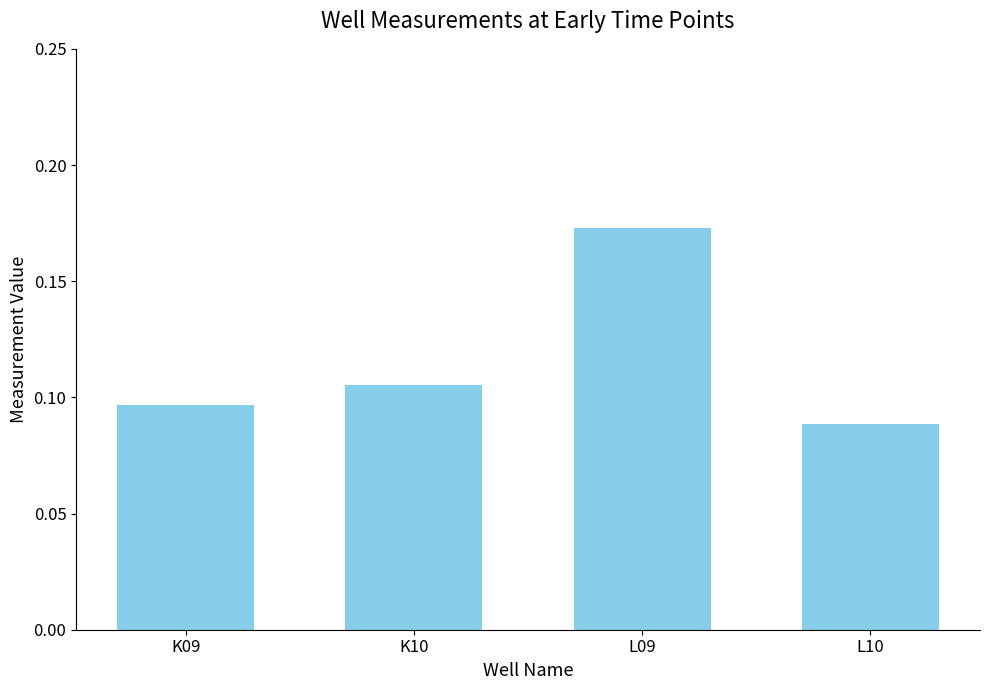

Rank the categories by value from lowest to highest.

L10, K09, K10, L09